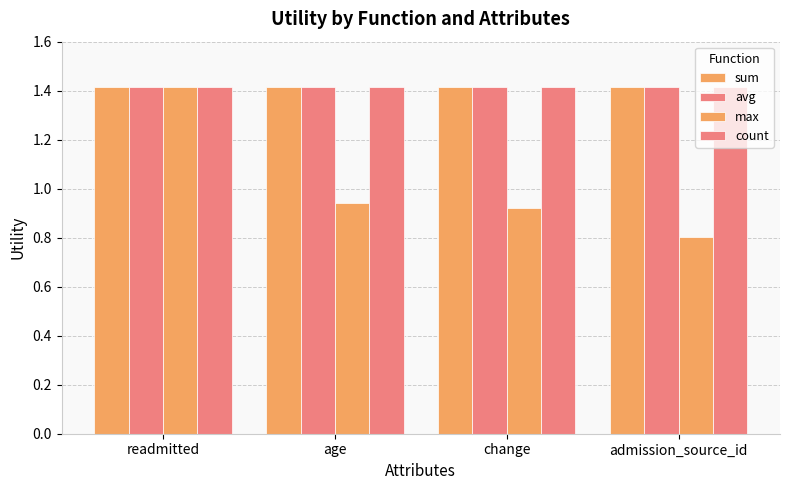

Reading left to right, list all the values displayed in this chart.

sum: readmitted=1.4	age=1.4	change=1.4	admission_source_id=1.4
avg: readmitted=1.4	age=1.4	change=1.4	admission_source_id=1.4
max: readmitted=1.4	age=0.9	change=0.9	admission_source_id=0.8
count: readmitted=1.4	age=1.4	change=1.4	admission_source_id=1.4